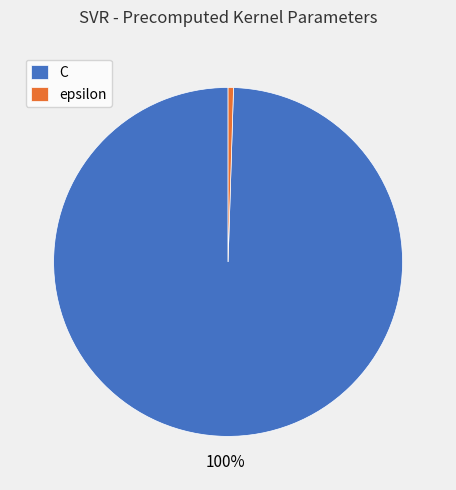

Is it true that C is 91% of the pie?

False